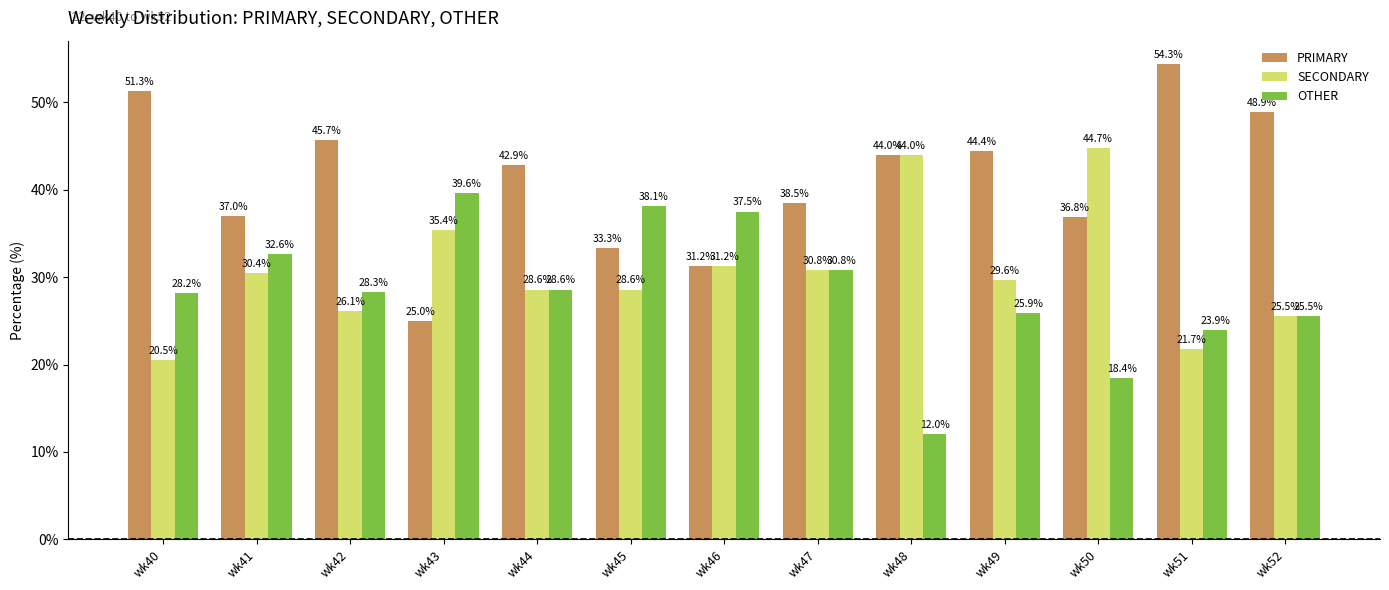

What is the sum of the PRIMARY values at wk46 and wk47?

69.7